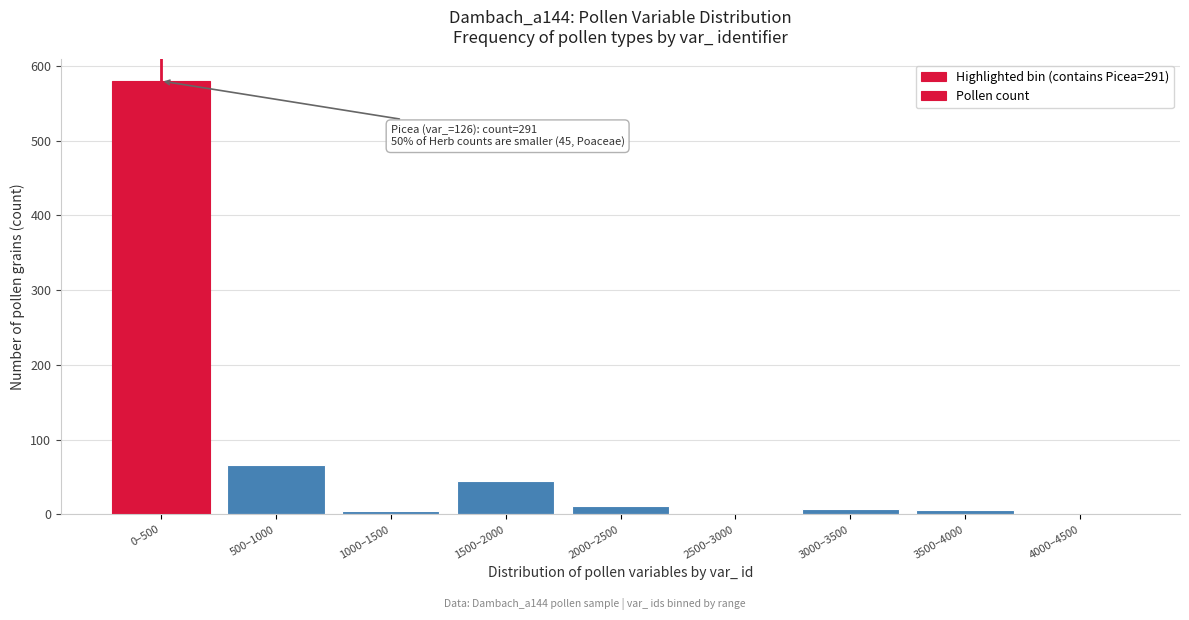

What is the change in value from 0–500 to 2500–3000?

-580